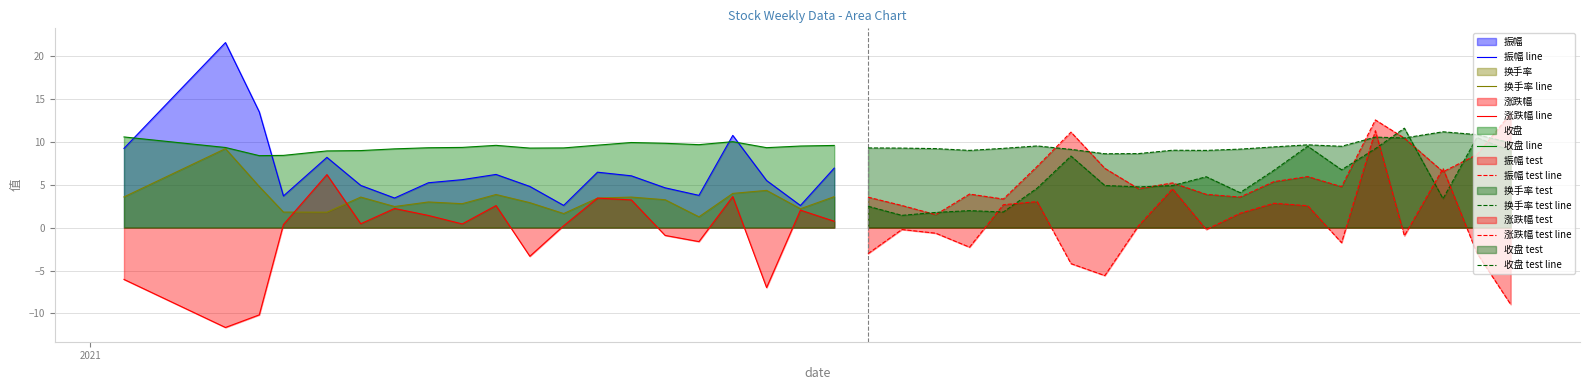

What is the lowest value of the 收盘 line series?

8.4